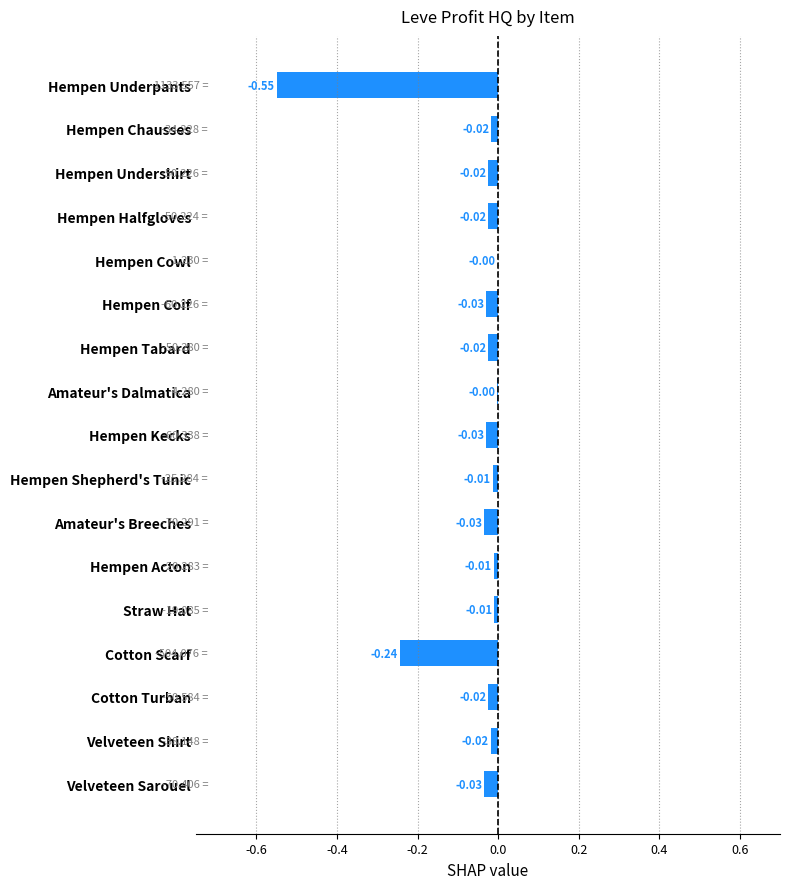

What is the sum of all values?

-1.1